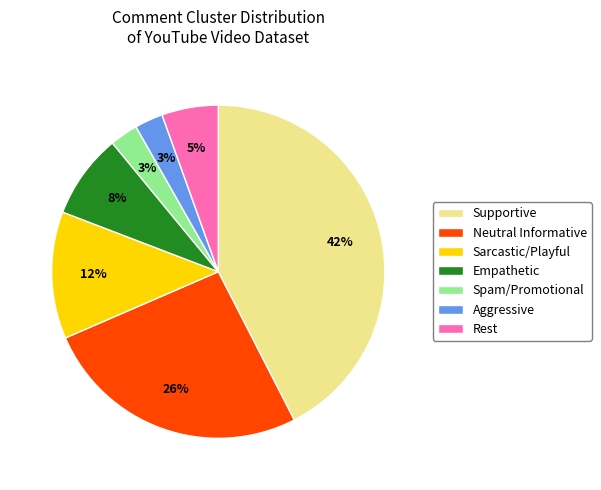

Is the sum of Supportive and Spam/Promotional greater than half?

No